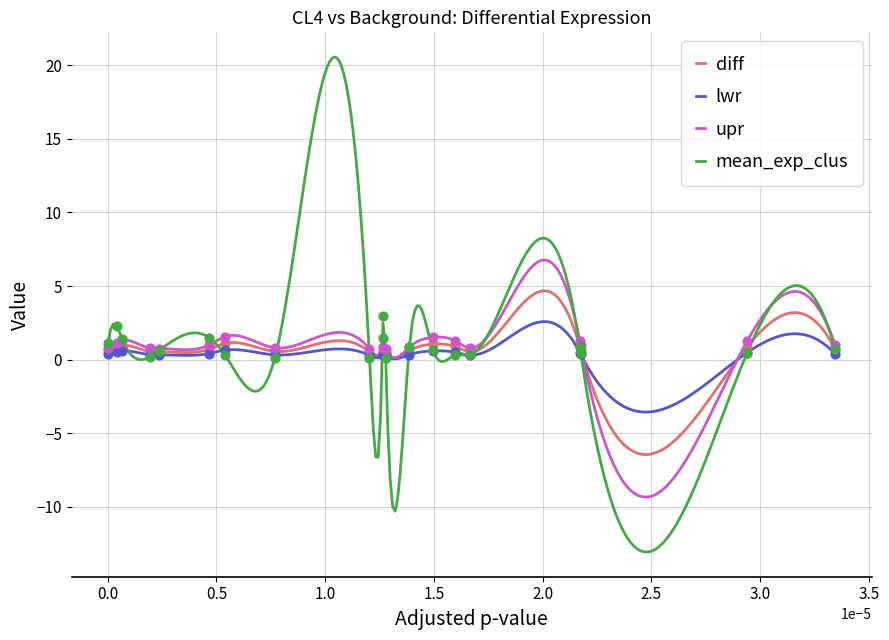

Is the value of mean_exp_clus at DNALI1 greater than the value of upr at ELOVL2?

No